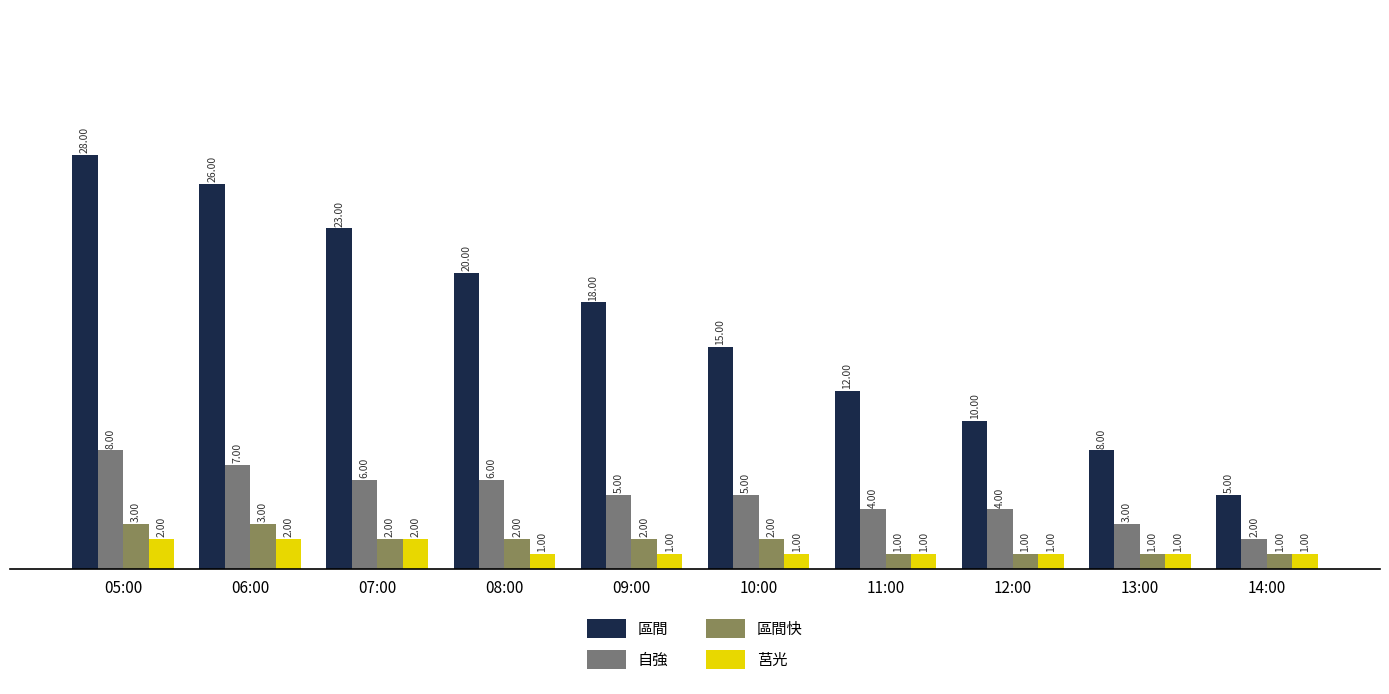

Read the 區間 value at 06:00, to the nearest 10.

30